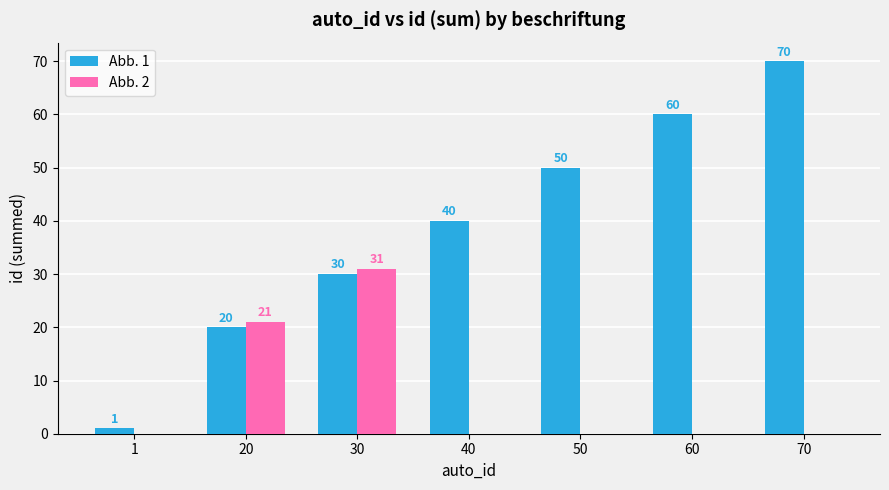

Where is Abb. 2 nearest to the value 15?

20